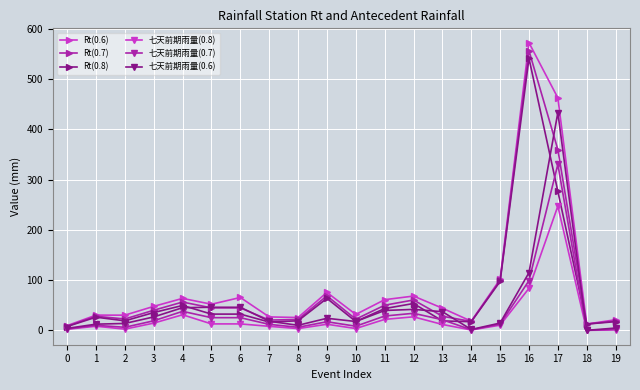

How many values in the 七天前期雨量(0.7) series are below 17?

10